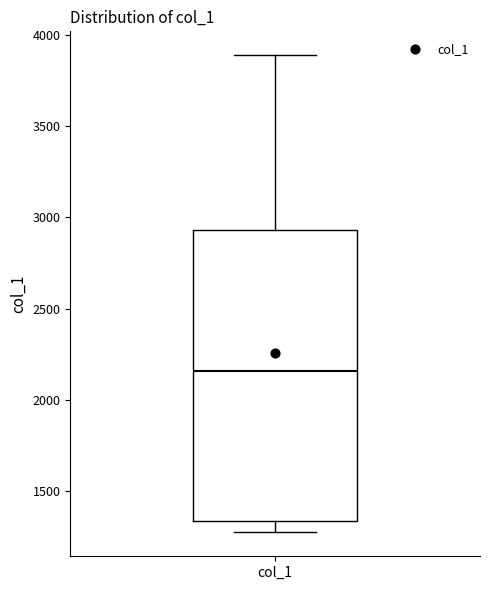

Read this box plot against the y-axis: the position of the median line, the range covered by the box, and the ends of both whiskers. The values are not printed on the chart, so give them approximately, as read against the axis.

median 2150, box 1350 to 2950, whiskers 1250 to 3900